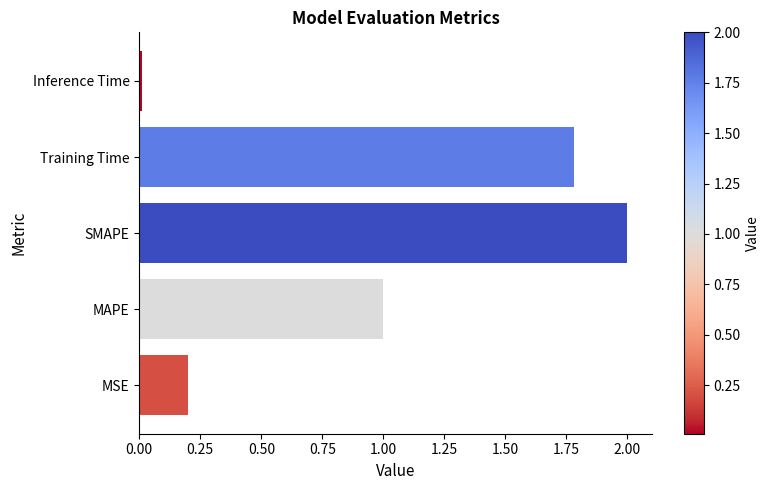

Count the number of categories in the chart.

5